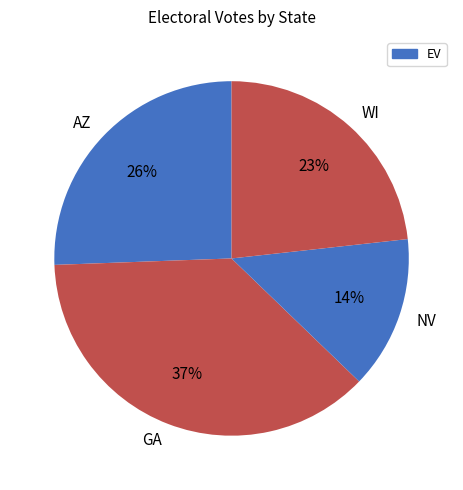

To the nearest percent, what is the difference between the GA and NV slice percentages?

23%